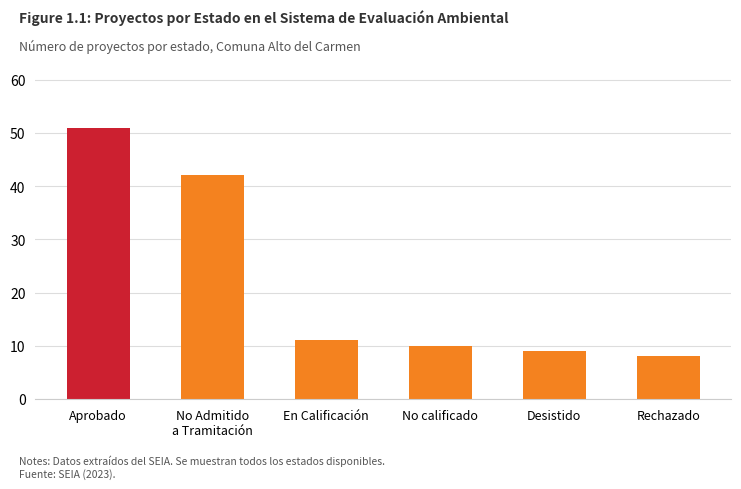

How many distinct data groups are displayed?

1